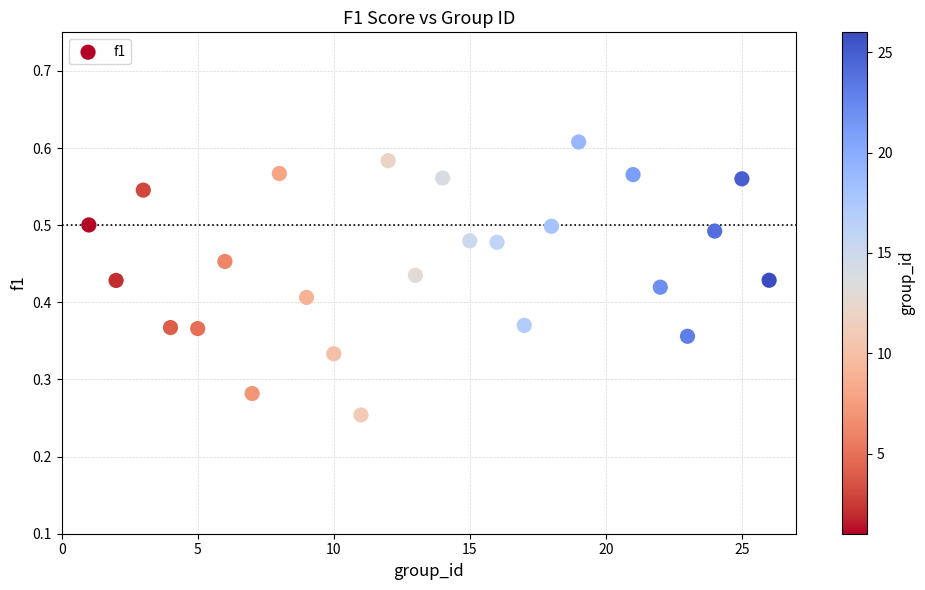

What is the range of X values (max minus min)?

25.0